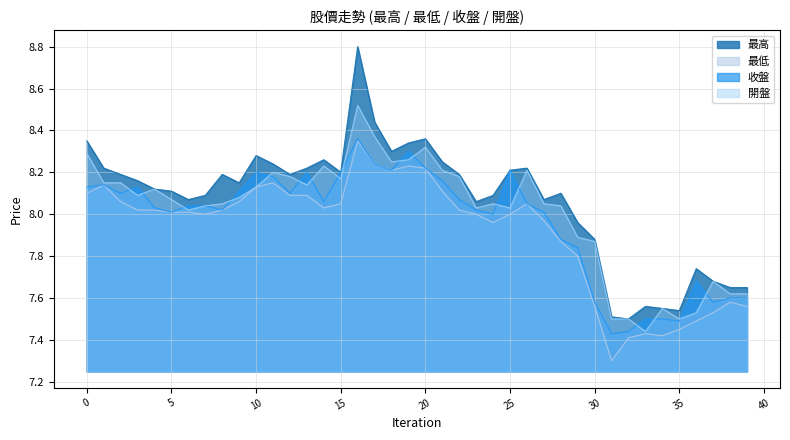

What is the highest value of the 最高 series?

8.8